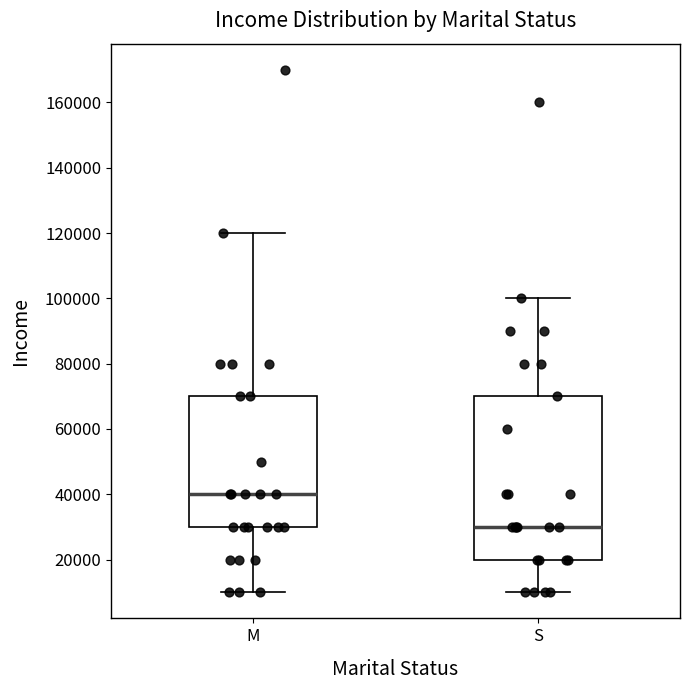

Reading left to right, transcribe this box plot: for each box, give where its median line is, the range the box spans, and where its two whiskers end, as read against the y-axis. The values are not printed on the chart, so give them approximately, as read against the axis.

M: median 40000, box 30000 to 70000, whiskers 10000 to 120000
S: median 30000, box 20000 to 70000, whiskers 10000 to 100000